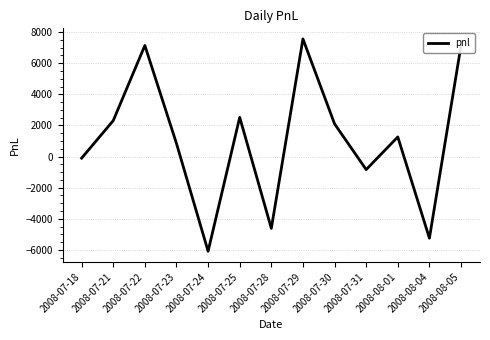

The value at 2008-07-30 is 2100. True or false?

True